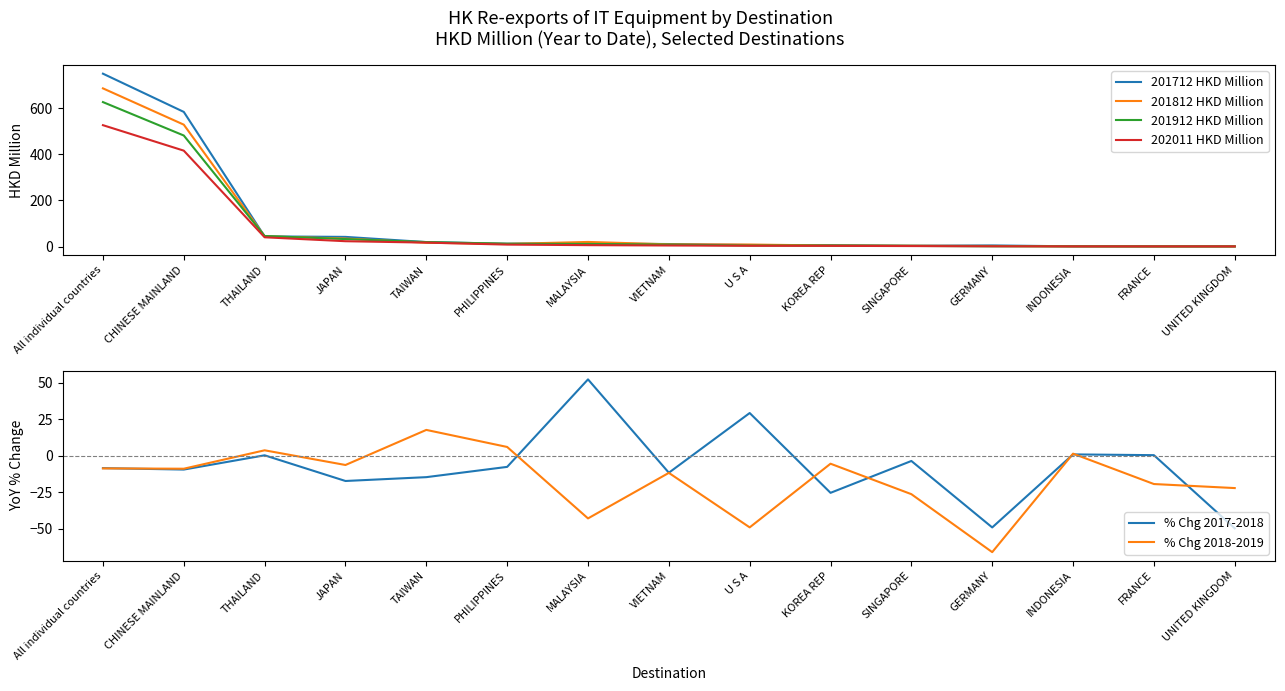

Which category has the lowest value in the % Chg 2017-2018 series?

UNITED KINGDOM